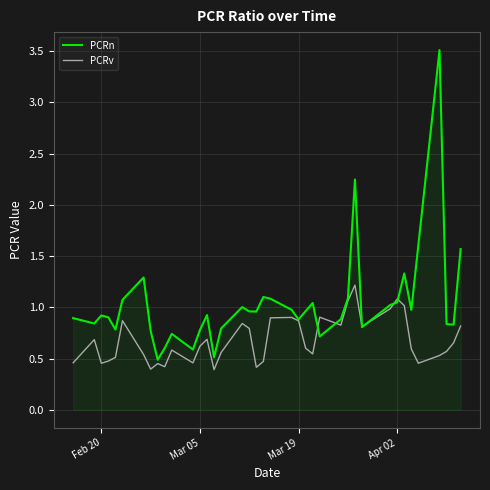

List the series in order of their overall mean, lowest first.

PCRv, PCRn